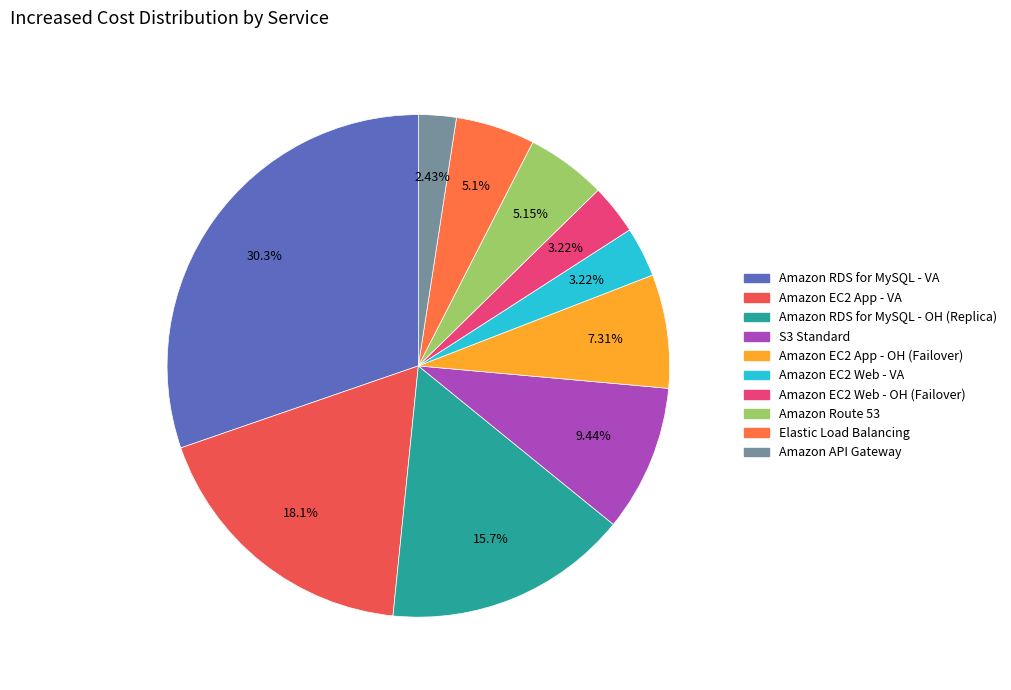

True or false: Elastic Load Balancing accounts for 1% of the total.

False